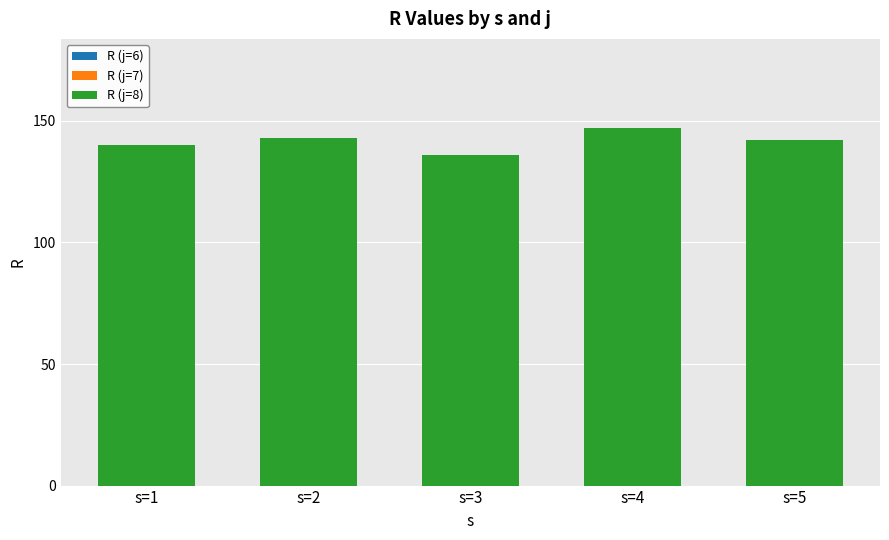

Are the bars grouped side by side (vs. stacked)?

No